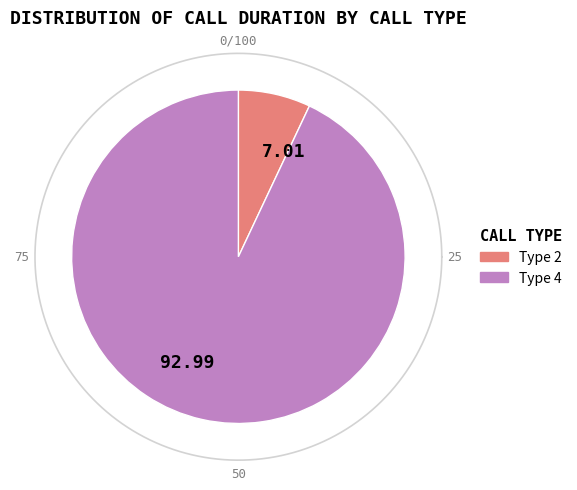

Does Type 4 (row 15038) represent more than half of the total?

Yes